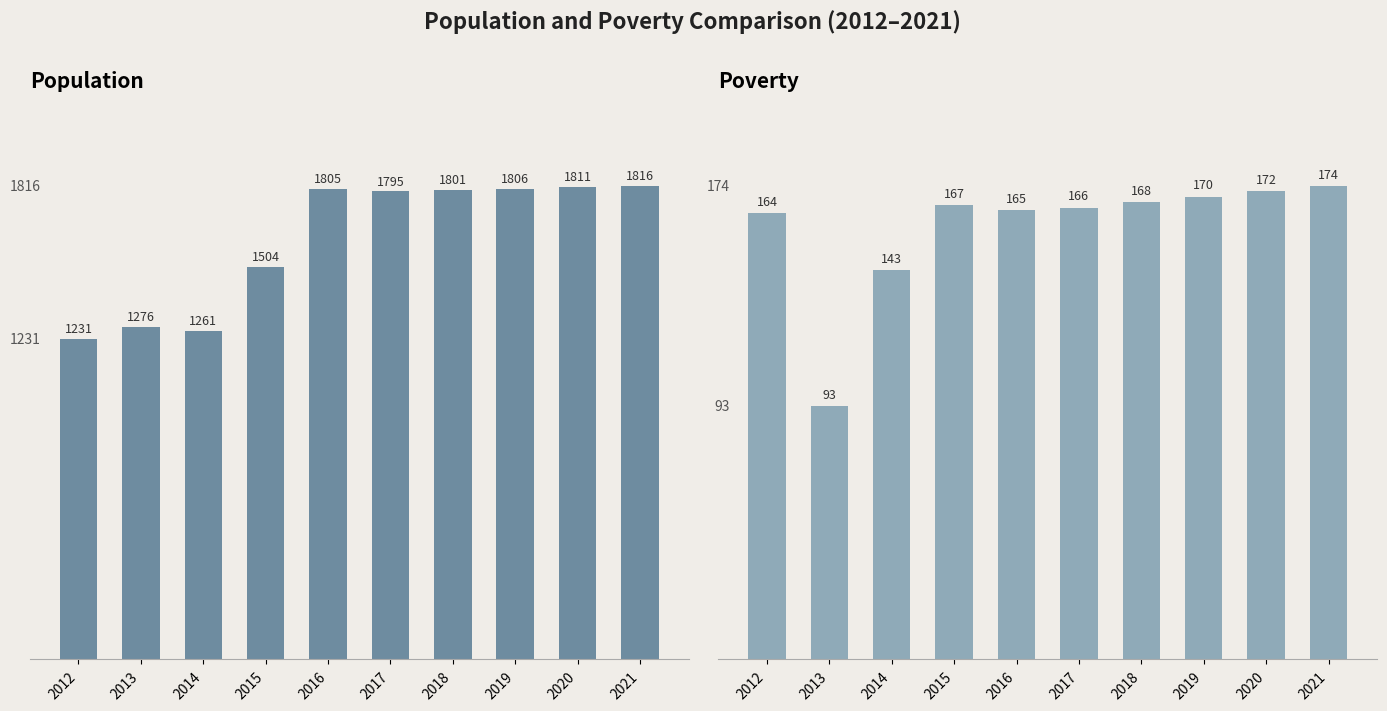

List the labels in order of Population value, smallest first.

2012, 2014, 2013, 2015, 2017, 2018, 2016, 2019, 2020, 2021